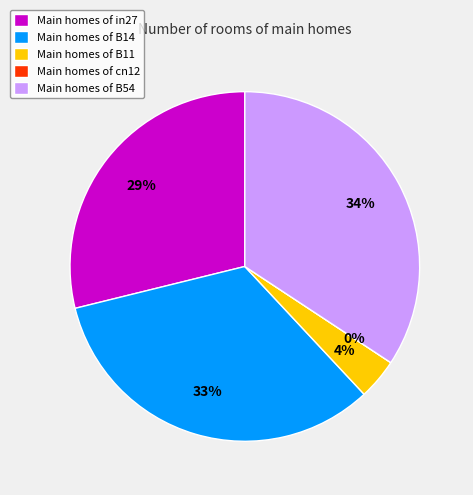

Rank the categories by value from highest to lowest.

B54, B14, in27, B11, cn12